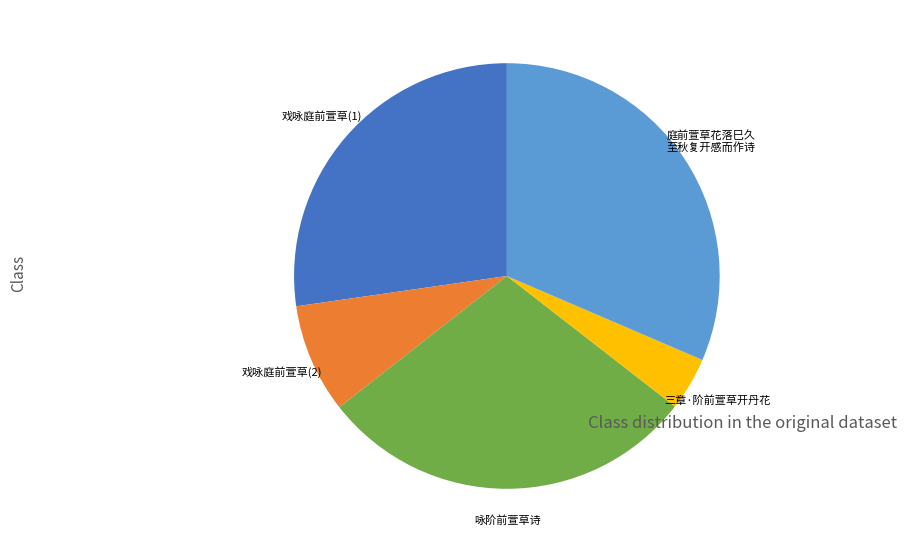

Is there a majority slice in this chart?

No